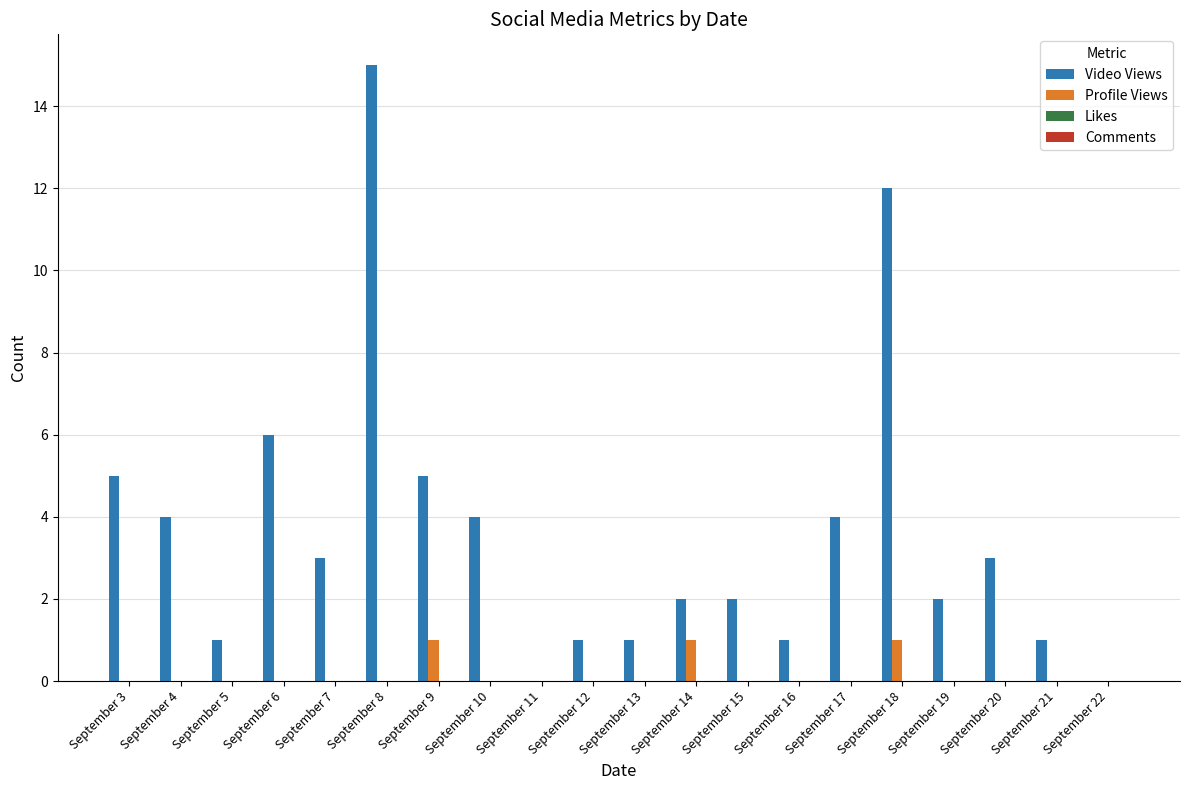

Which label corresponds to the largest value in the chart?

September 8